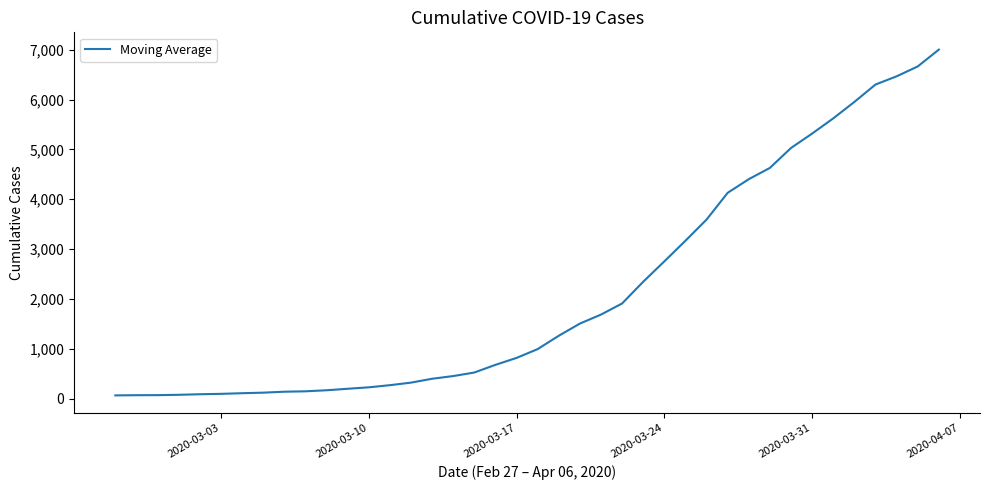

What is the maximum value shown in the chart?

7004